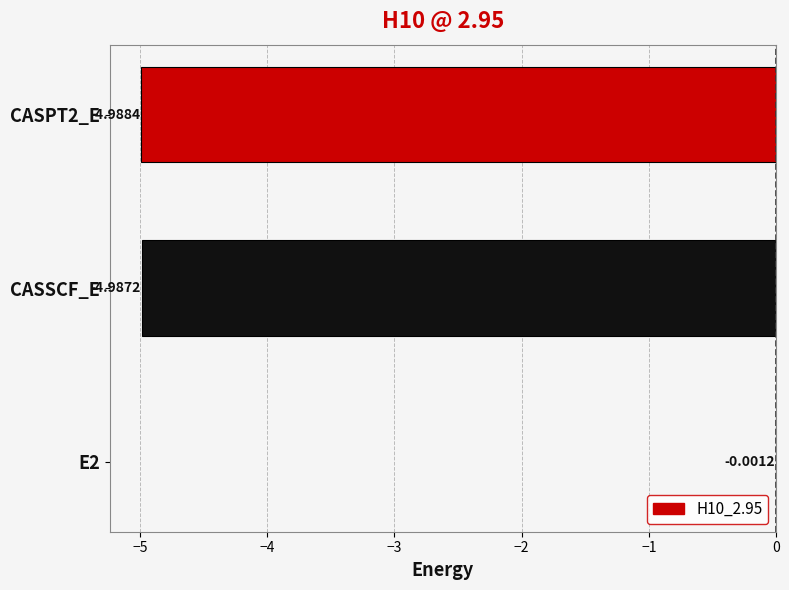

What is the change in value from E2 to CASSCF_E?

-5.0